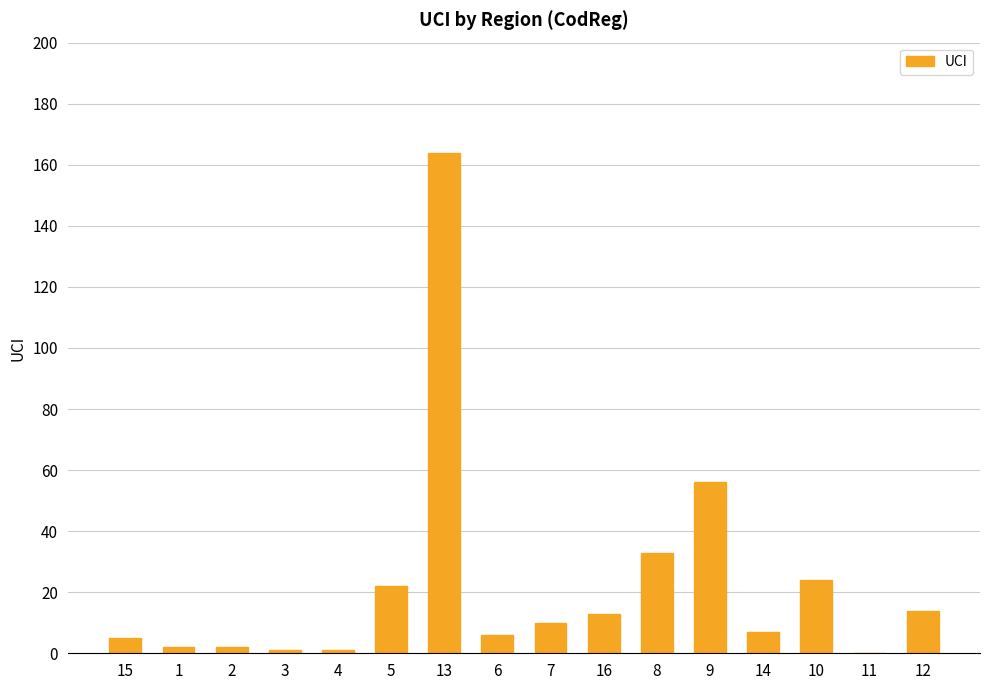

Between 3 and 13, which is larger?

13